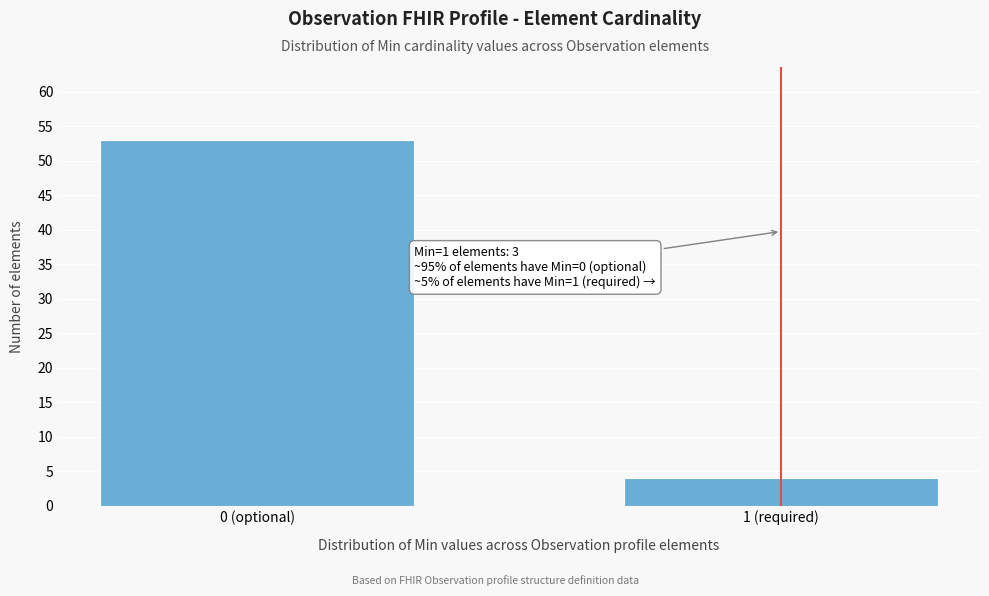

Reading left to right, list all the values displayed in this chart.

0 (optional)=53	1 (required)=4